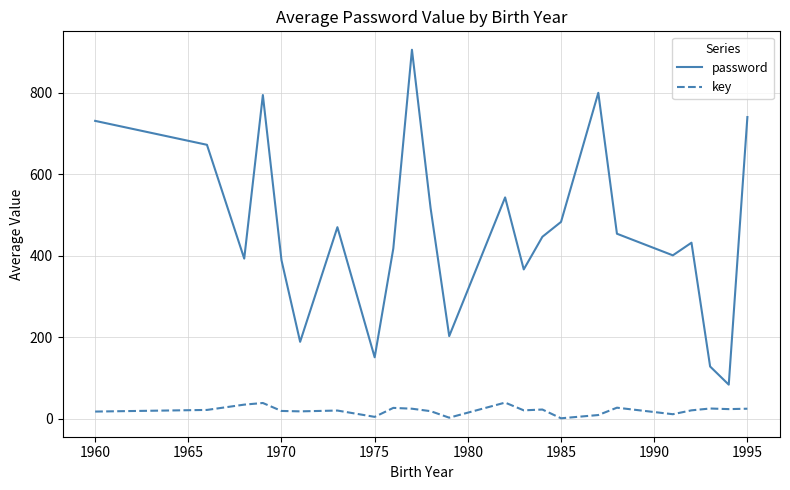

What is the highest value of the password series?

905.0